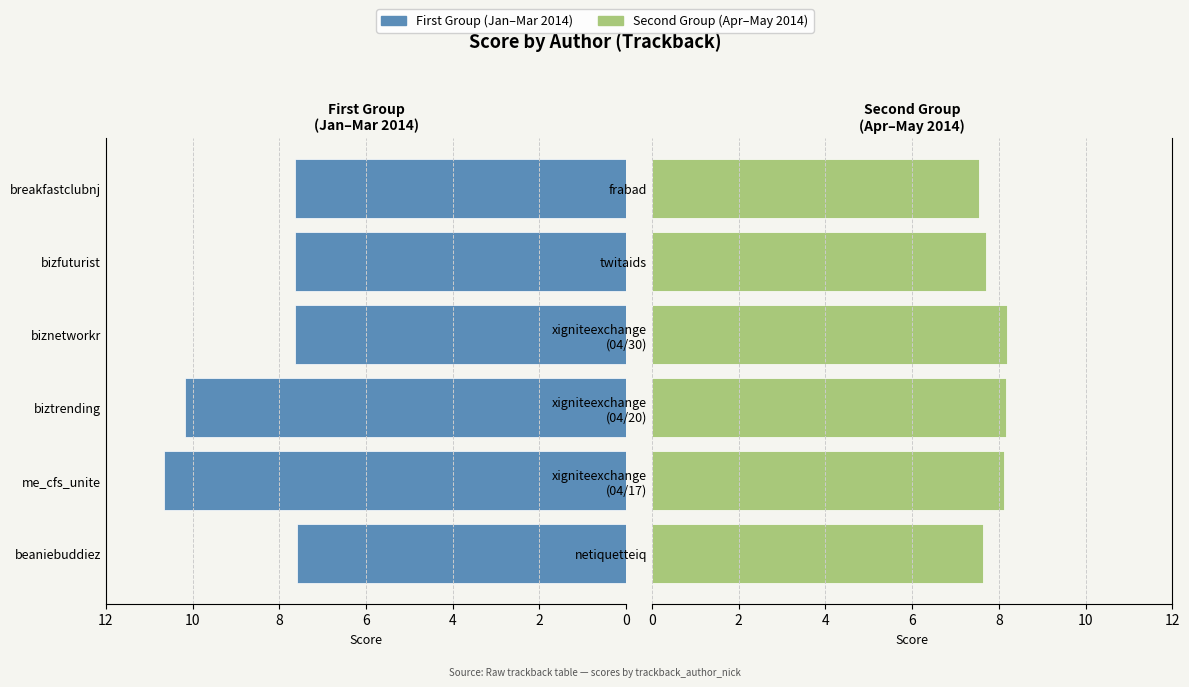

What is the spread (max minus min) of values at 2?

2.6